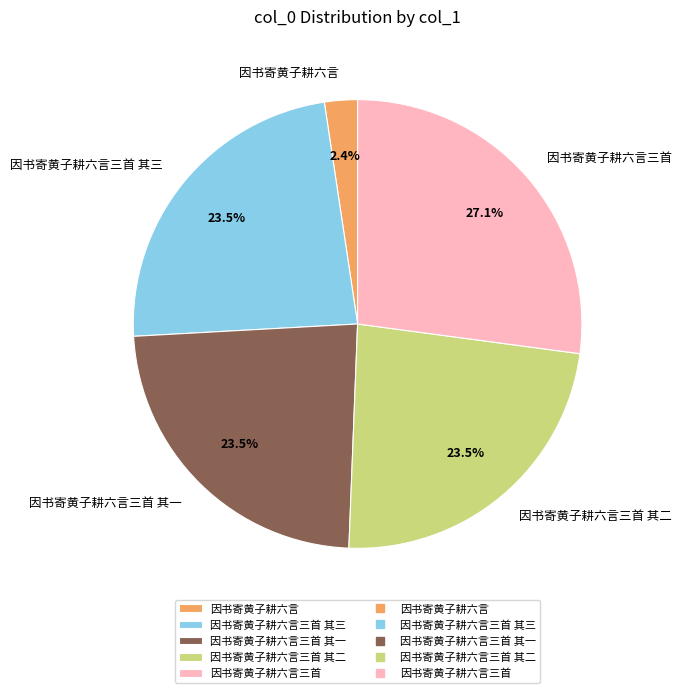

Is it true that 因书寄黄子耕六言三首 is 34% of the pie?

False